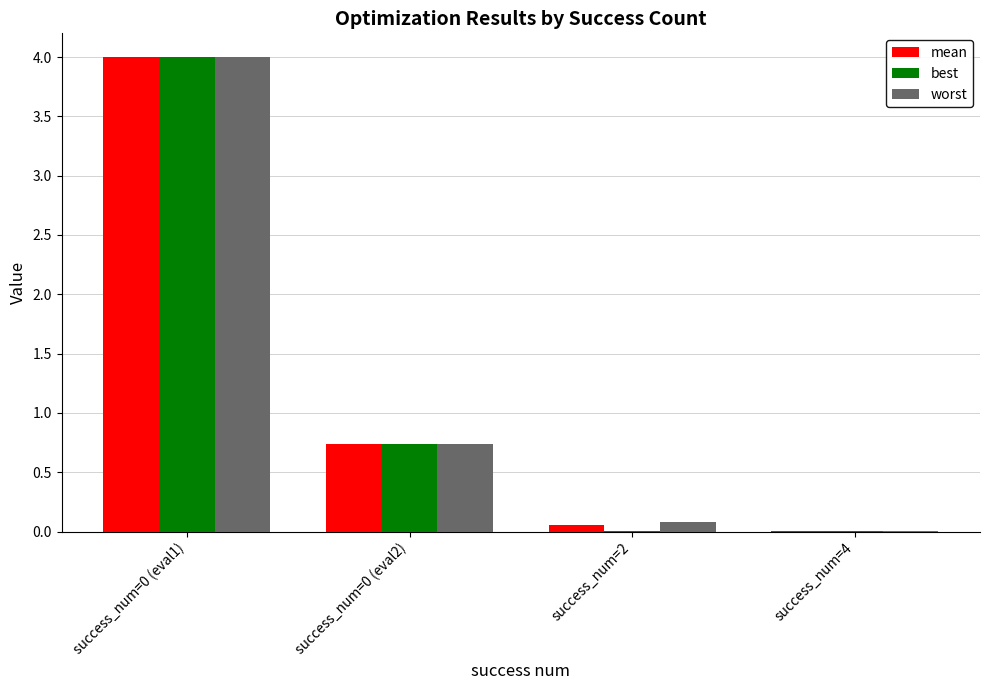

The value of worst at success_num=0 (eval2) is 1.1. True or false?

False